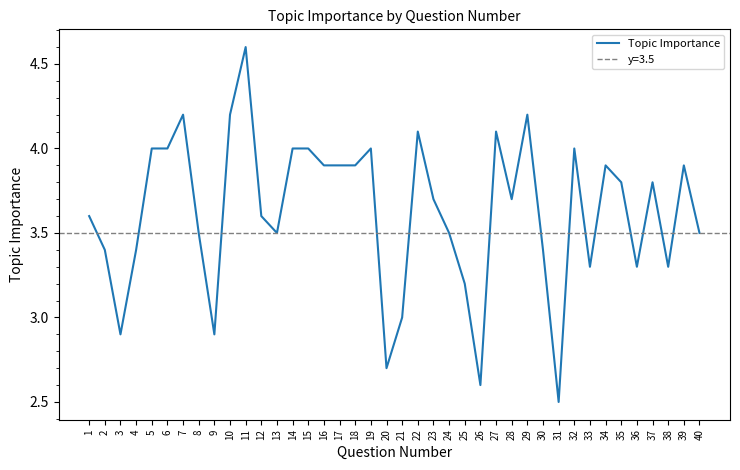

List the labels in order of value, largest first.

11, 7, 10, 29, 22, 27, 5, 6, 14, 15, 19, 32, 16, 17, 18, 34, 39, 35, 37, 23, 28, 1, 12, 8, 13, 24, 40, 2, 4, 30, 33, 36, 38, 25, 21, 3, 9, 20, 26, 31